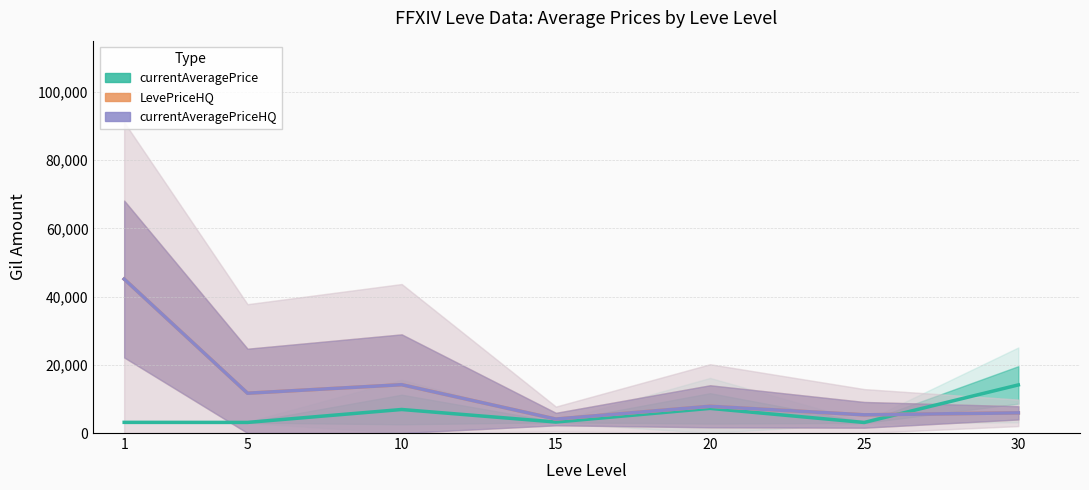

How many times do currentAveragePriceHQ and currentAveragePrice cross each other?

1